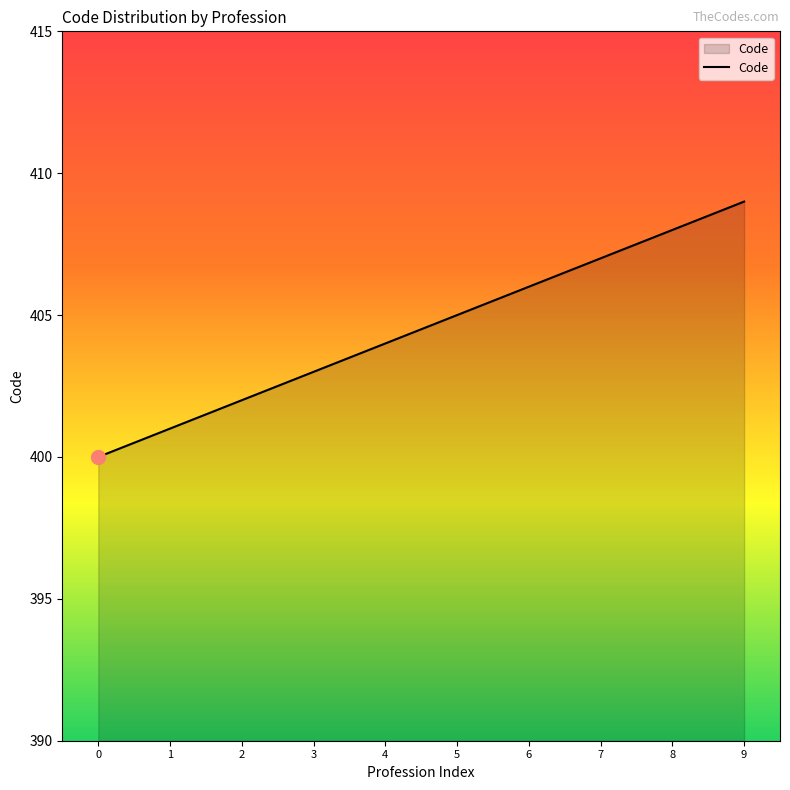

Approximately how many times larger is the value at 9 compared to 0?

1.0